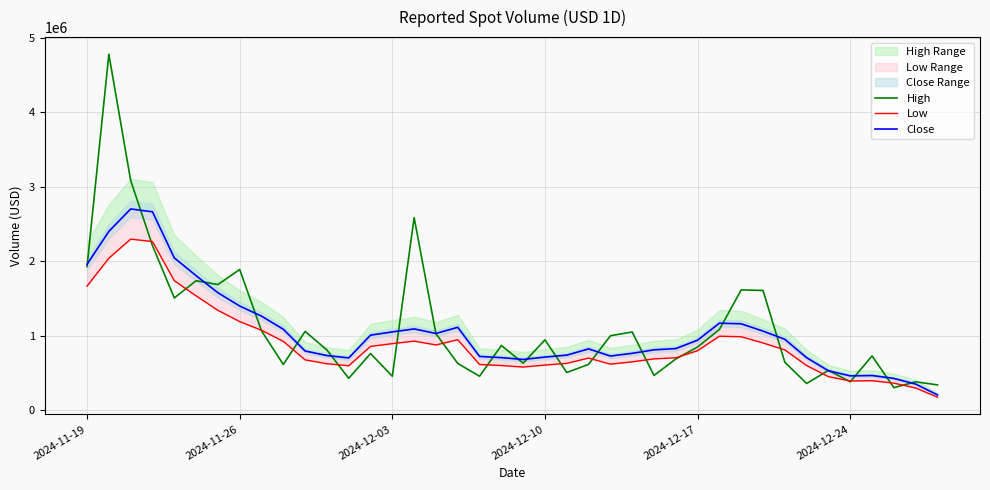

What is the highest value of the High series?

4778093.8